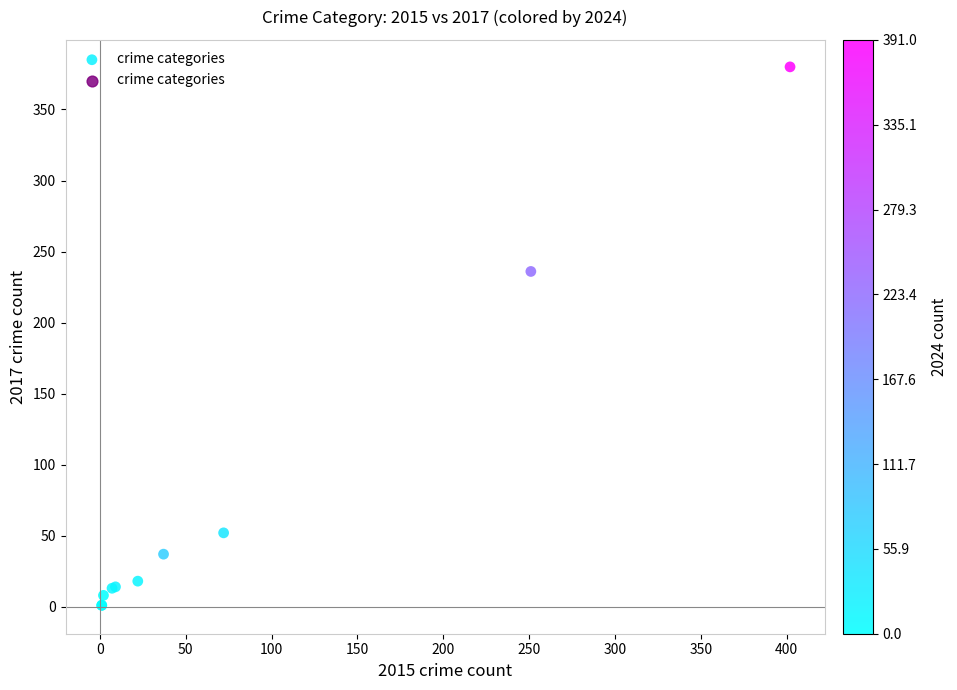

What Y value in the scatter plot is closest to 190?

236